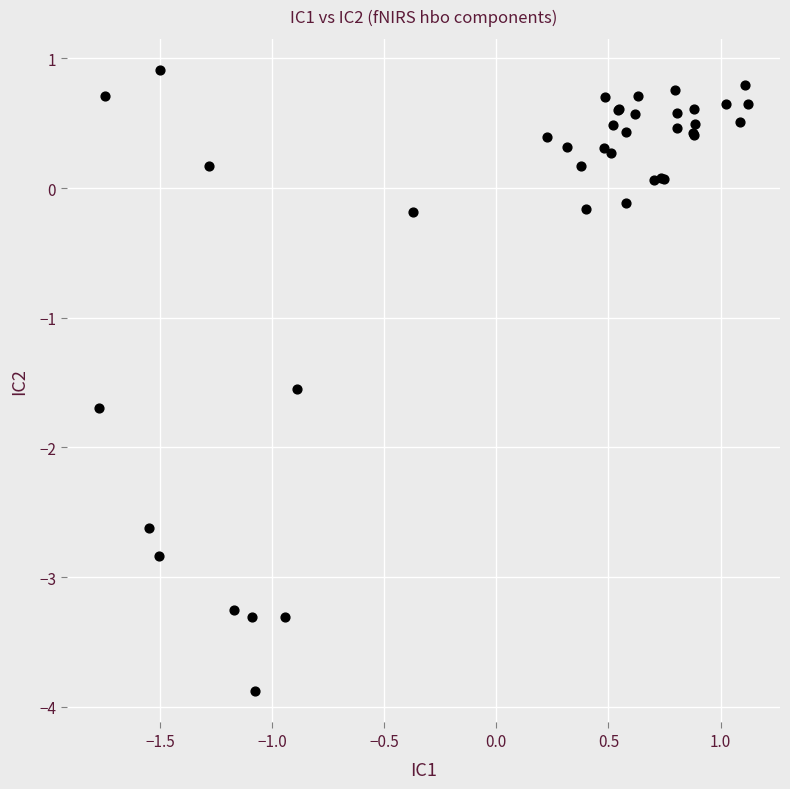

What Y value in the scatter plot is closest to -1?

-1.6